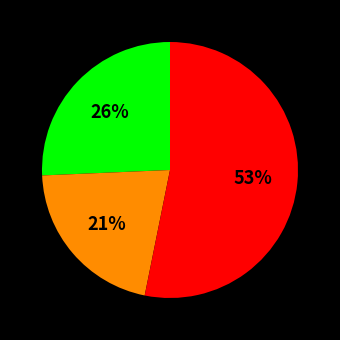

Is there any slice that represents more than half of the pie?

Yes